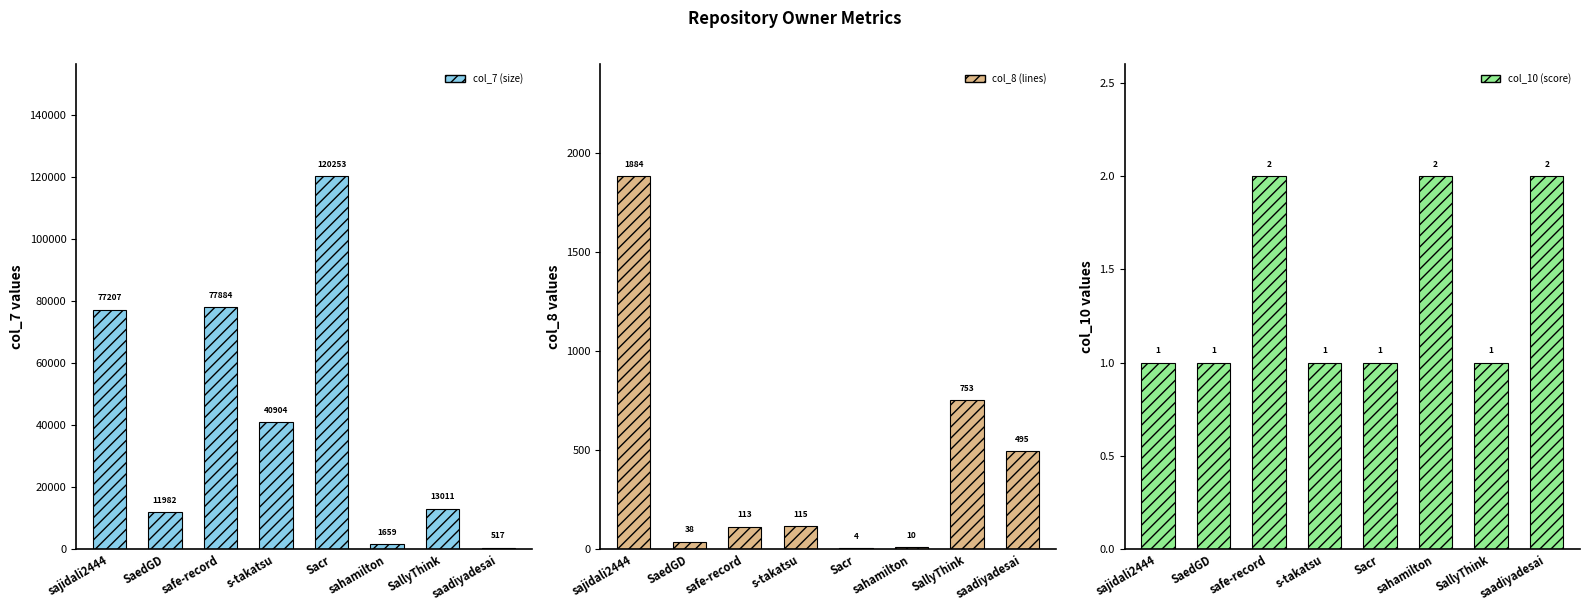

Which series has the largest total across all categories?

col_7 (size)